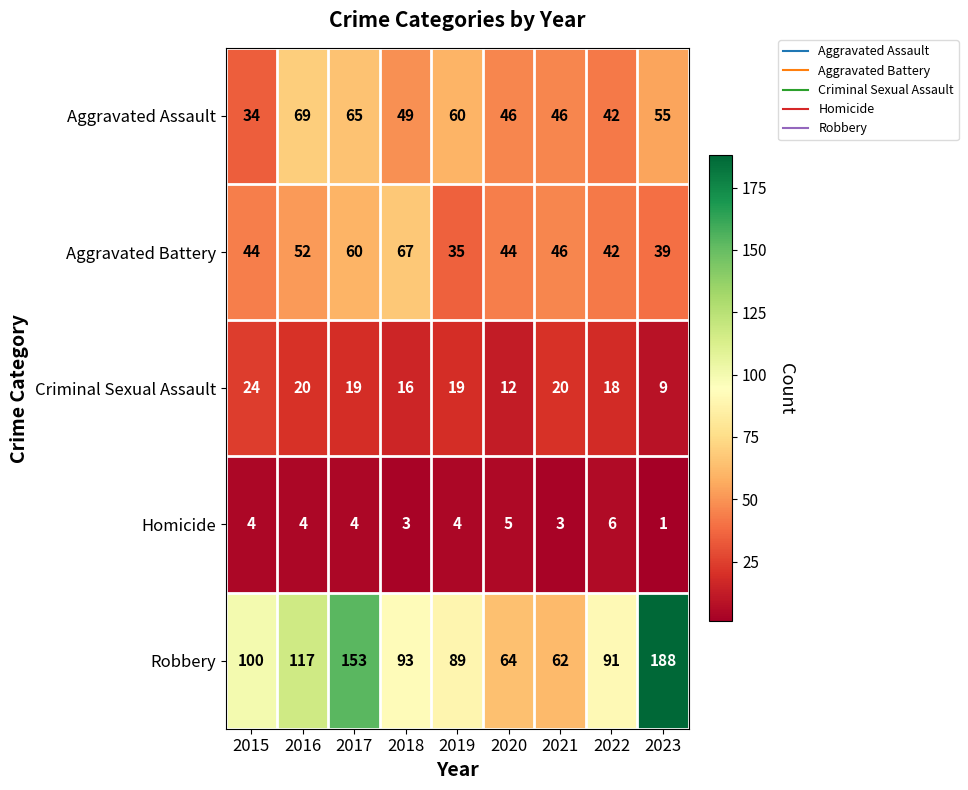

At which category is the sum across all series the highest?

2017